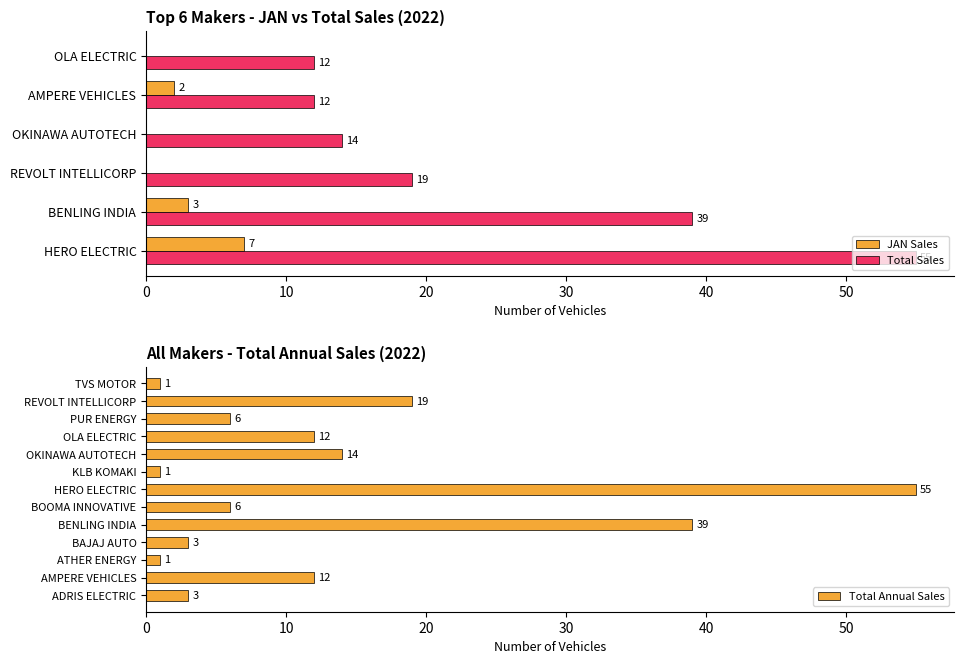

Read the value at BAJAJ AUTO.

3